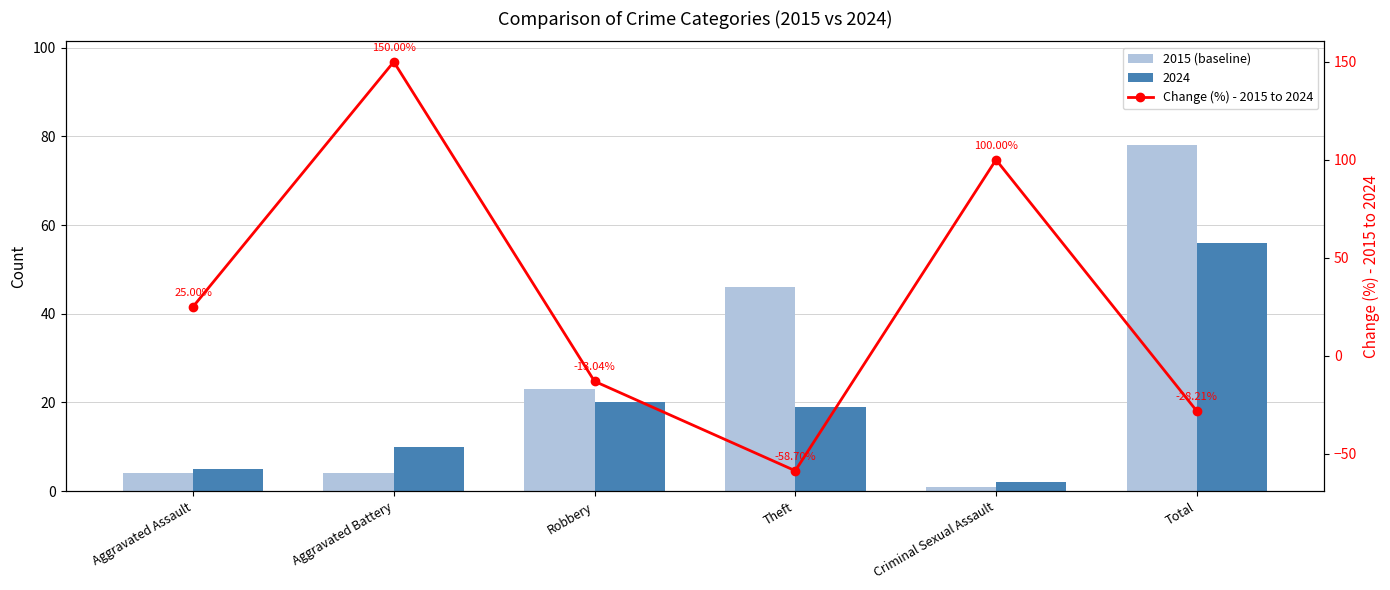

At how many categories does at least one series exceed -47?

6